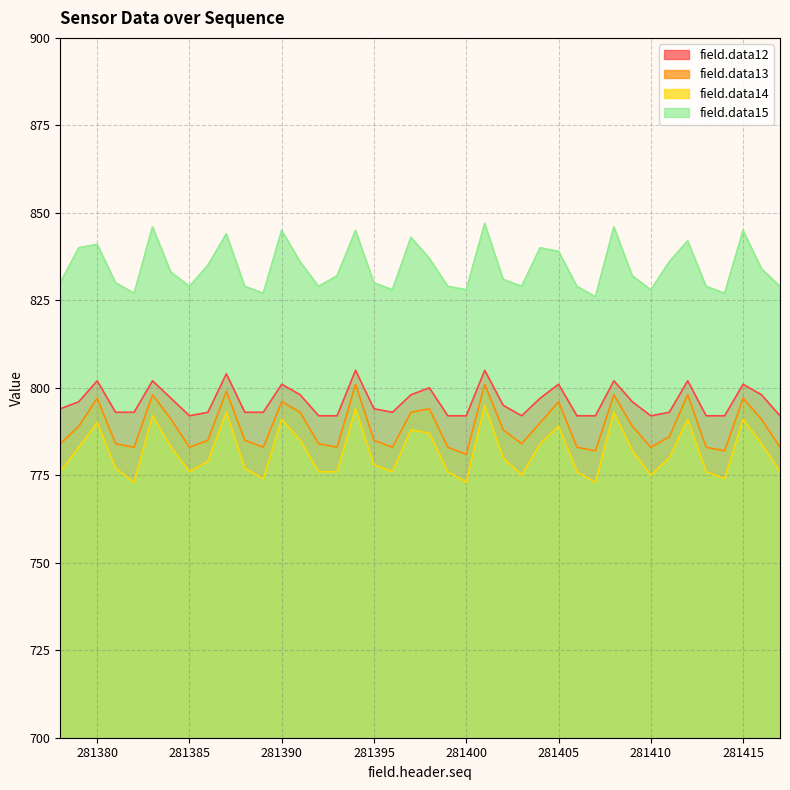

How many interior local valleys does the field.data14 series have?

9